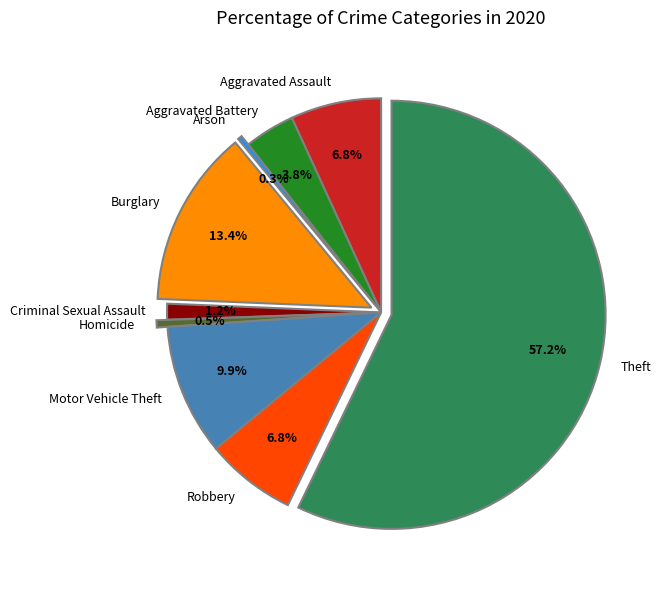

To the nearest percent, what percentage of the pie is Burglary?

13%